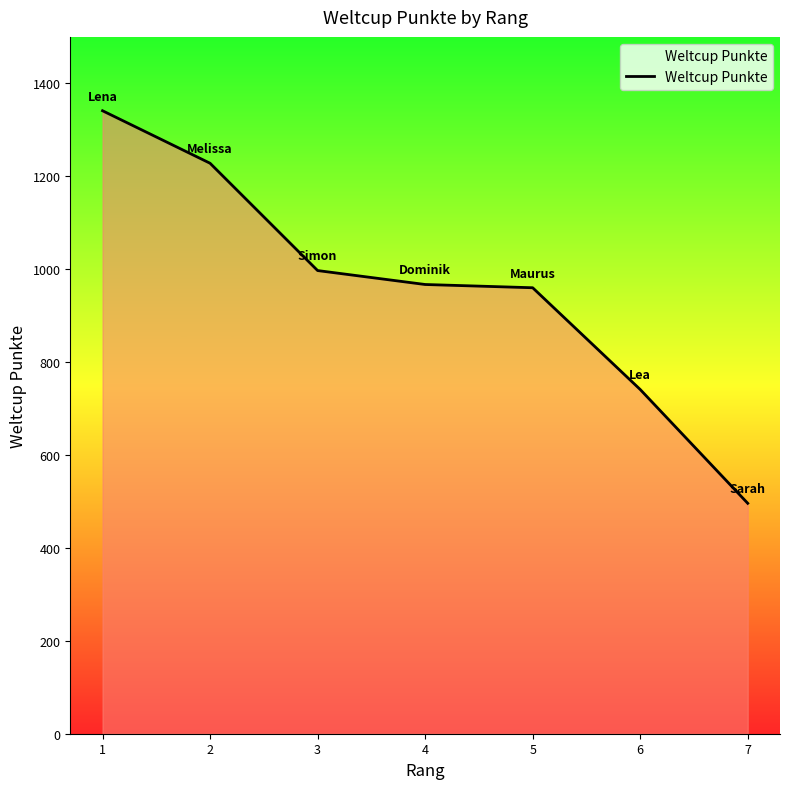

How many values are below 967?

3